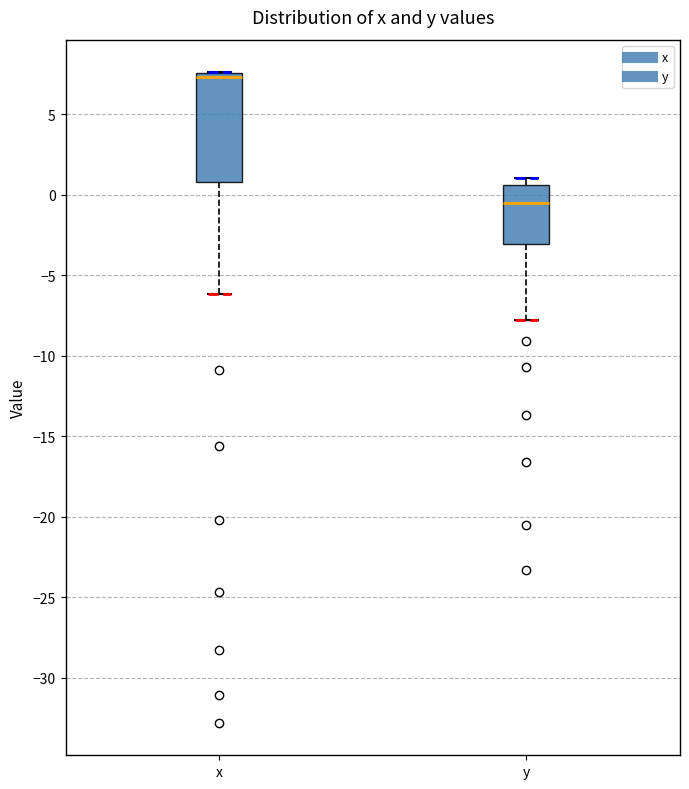

Reading left to right, transcribe this box plot: for each box, give where its median line is, the range the box spans, and where its two whiskers end, as read against the y-axis. The values are not printed on the chart, so give them approximately, as read against the axis.

x: median 7.5 (just below the box's upper edge), box 1.0 to 7.5, whiskers -6.0 to 7.5
y: median -0.5, box -3.0 to 0.5, whiskers -8.0 to 1.0